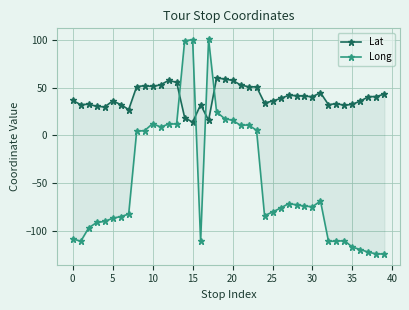

What is the difference between the Lat values at 39 and 0?

11.2